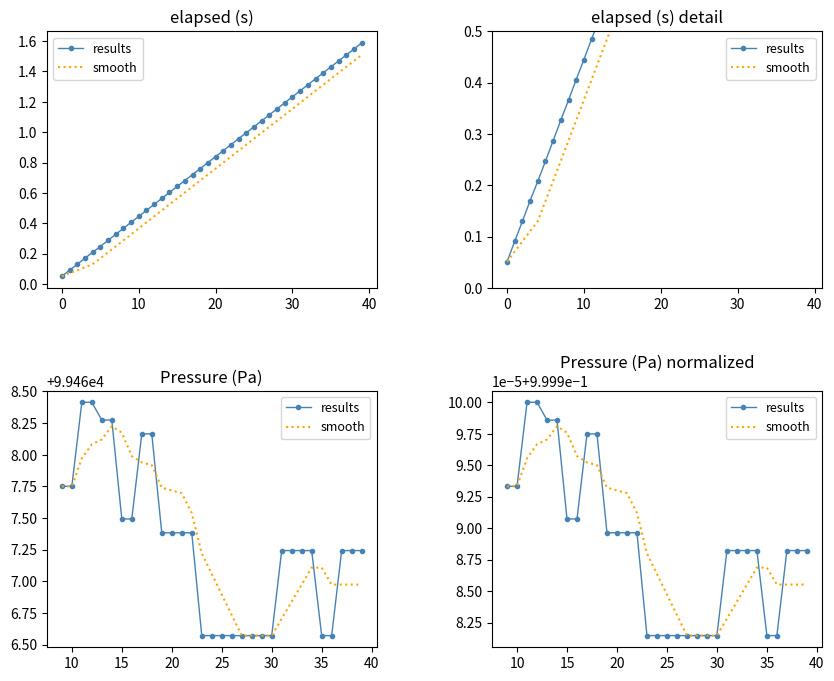

True or false: results has a value of 1.8 at 20.

False